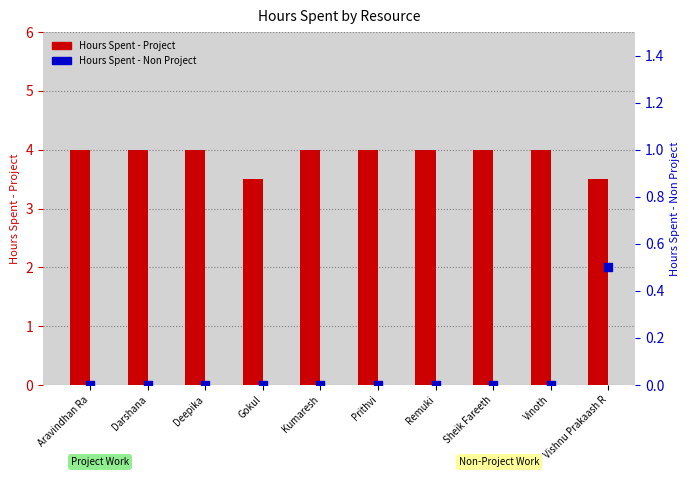

Is the value of Hours Spent - Non Project at Darshana greater than the value of Hours Spent - Project at Aravindhan Ra?

No